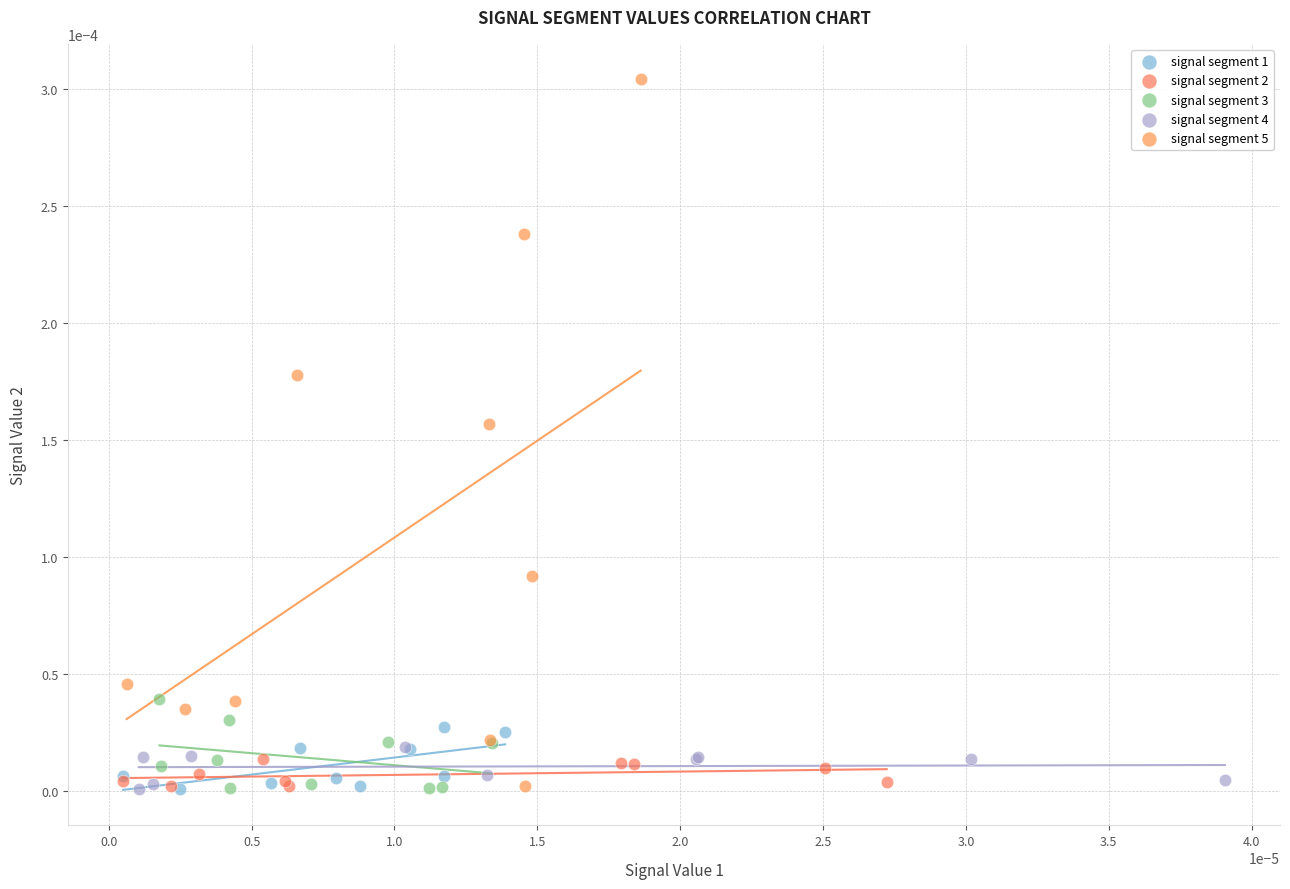

Which series has the largest Y range (max minus min)?

signal segment 5